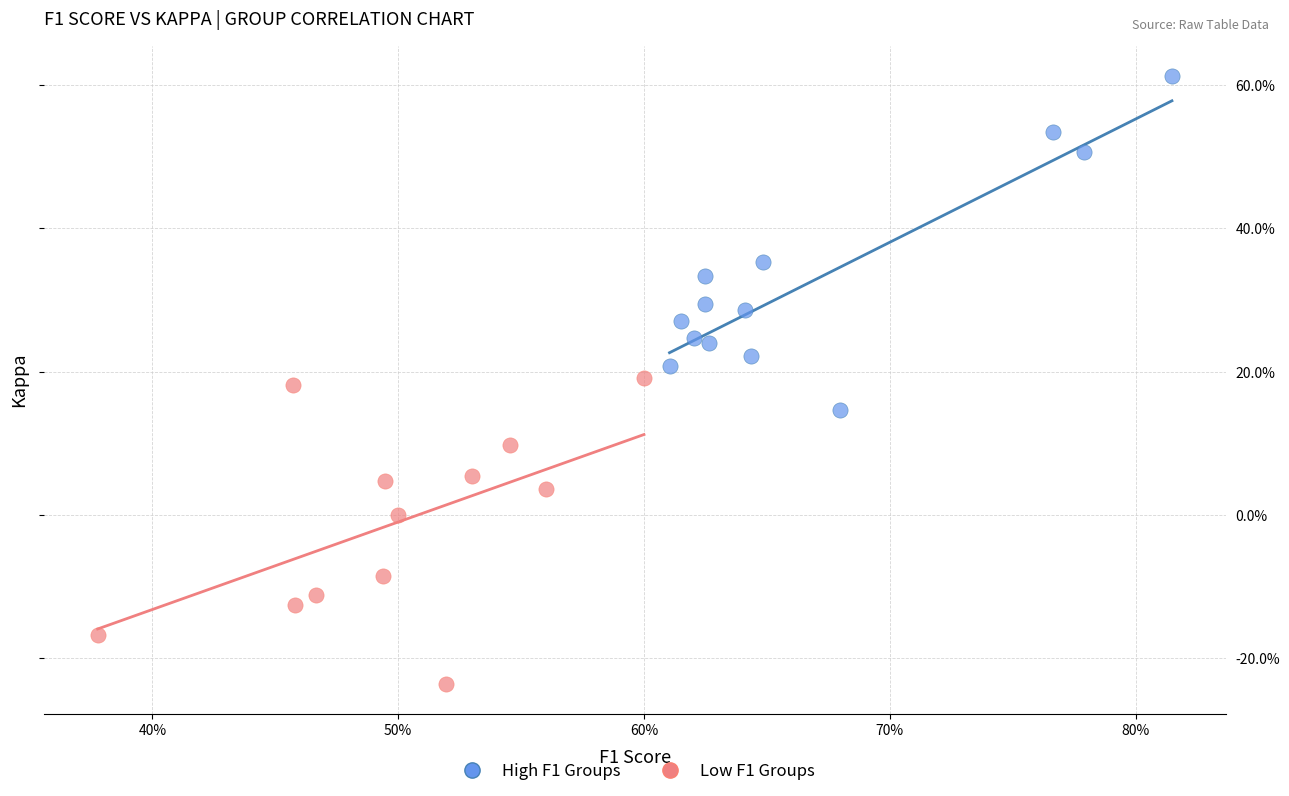

Which series reaches the maximum Y coordinate?

High F1 Groups